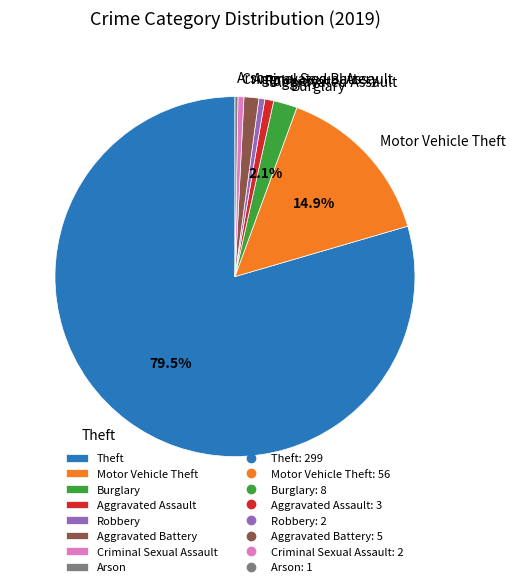

Is it true that Burglary is 13% of the pie?

False